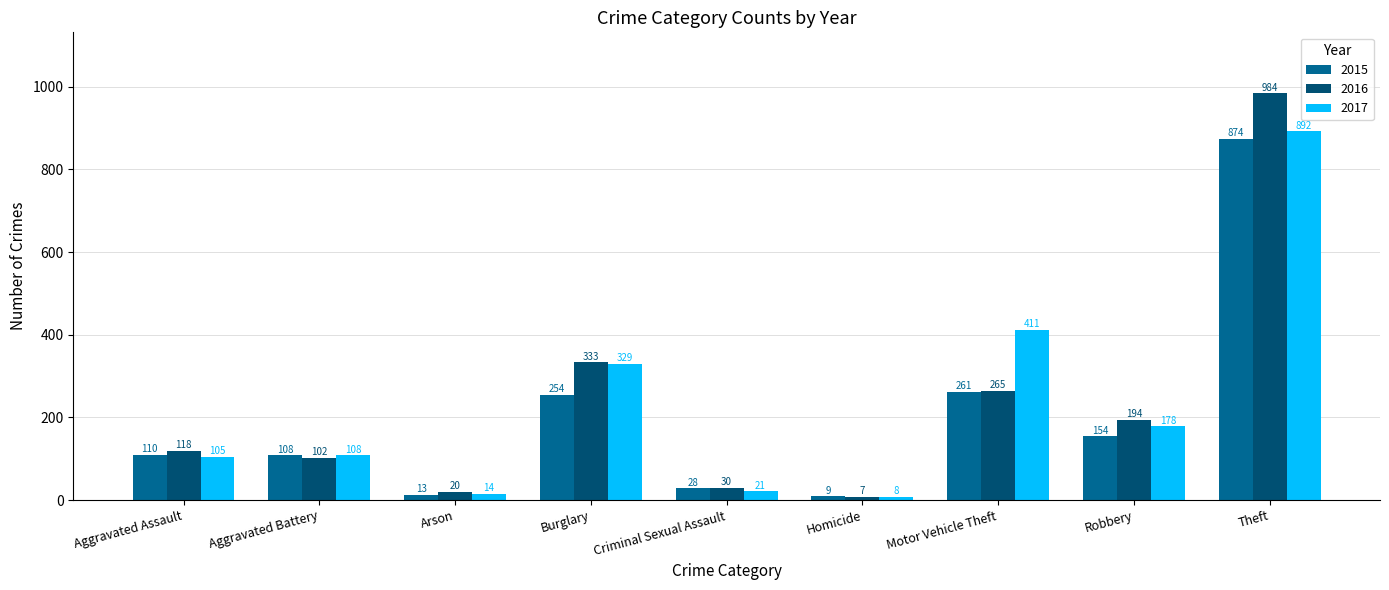

What is the label of the 3rd bar from the right?

Motor Vehicle Theft